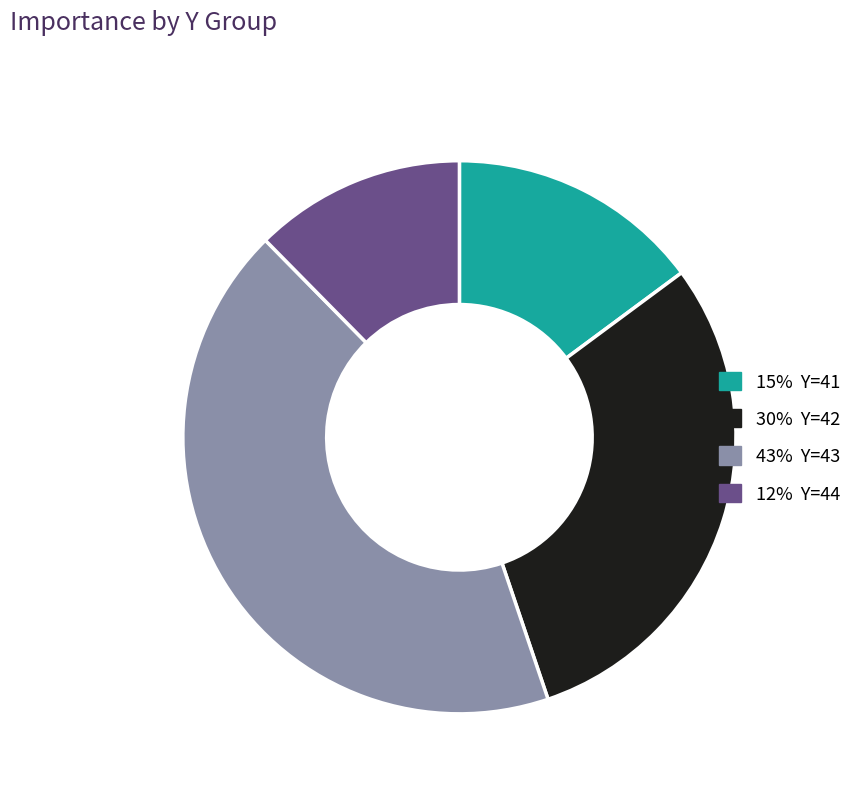

Is there a majority slice in this chart?

No